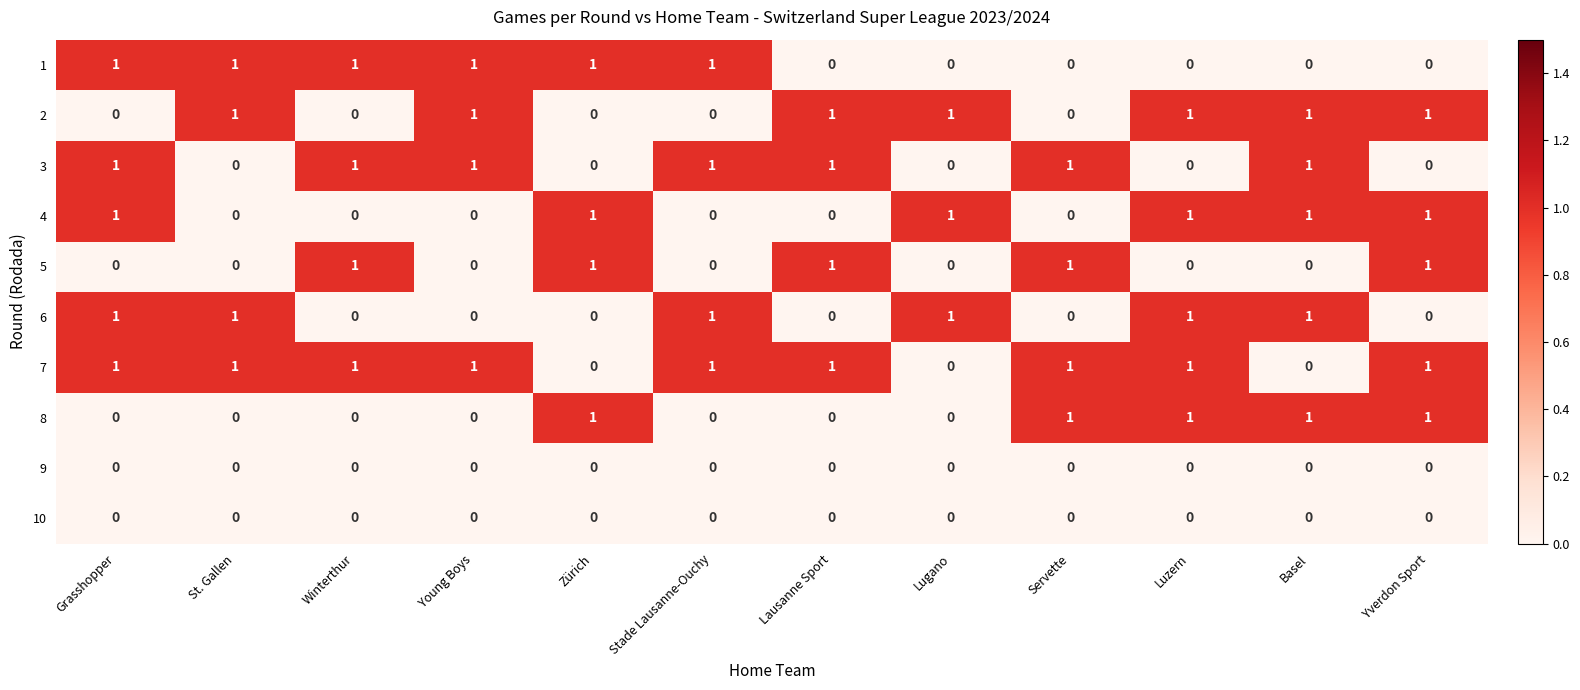

What is the sum of all 1 values?

6